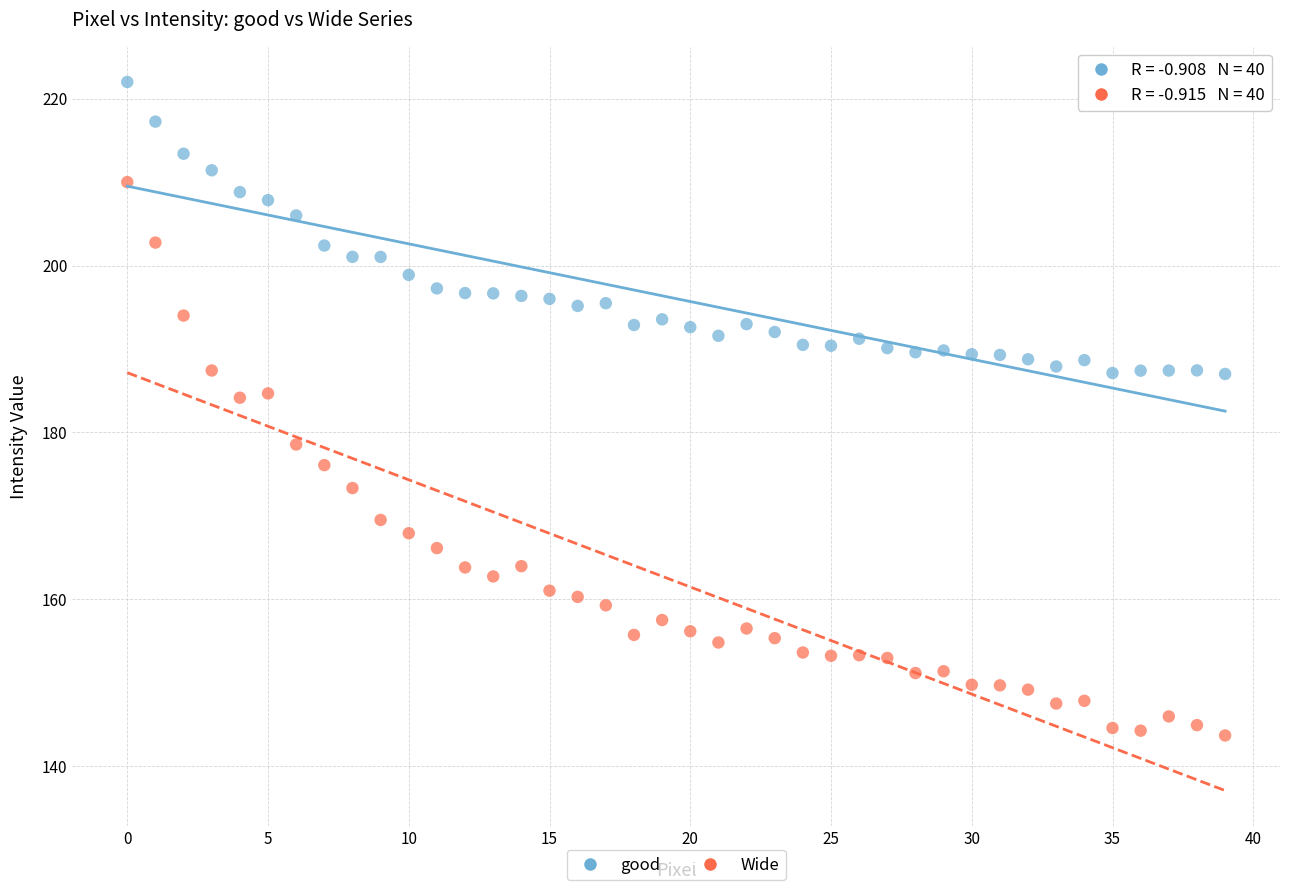

Which series has the widest spread of Y values?

Wide